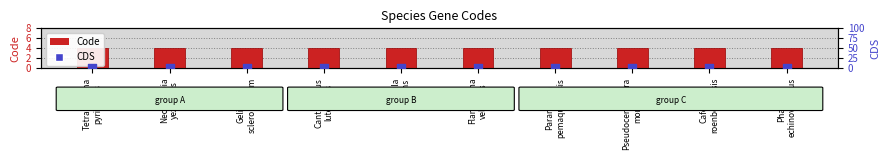

Which series contains the highest Y value?

Code